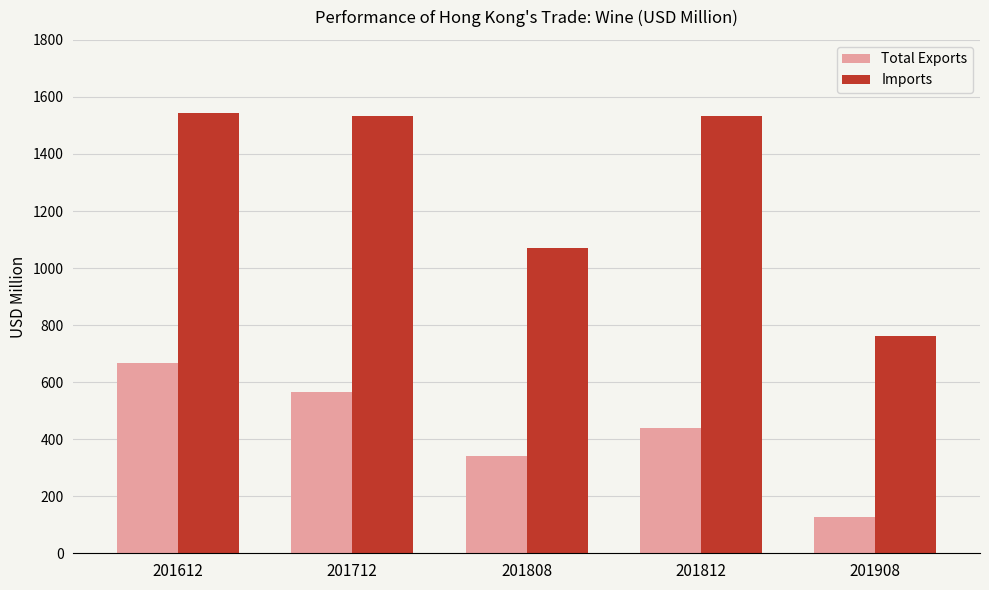

What is the value of the Total Exports bar at the 1st from the left?

666.5